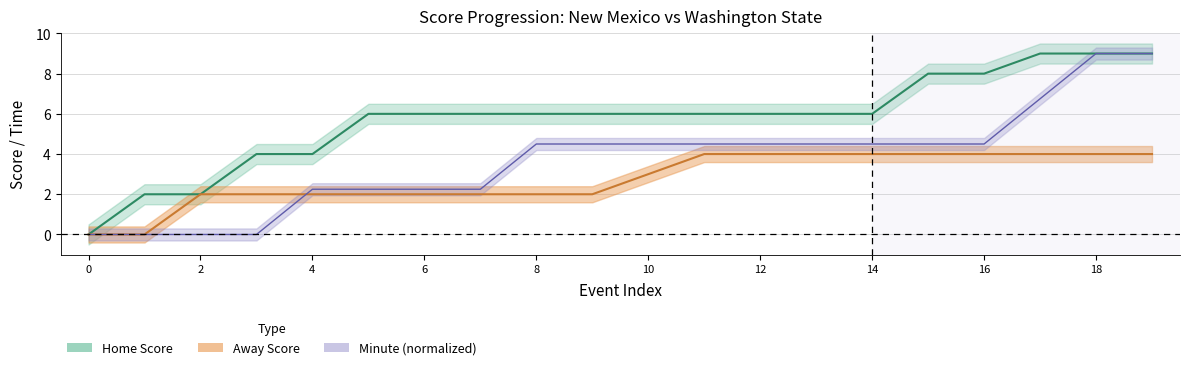

How many data points in home_score are above 6?

5